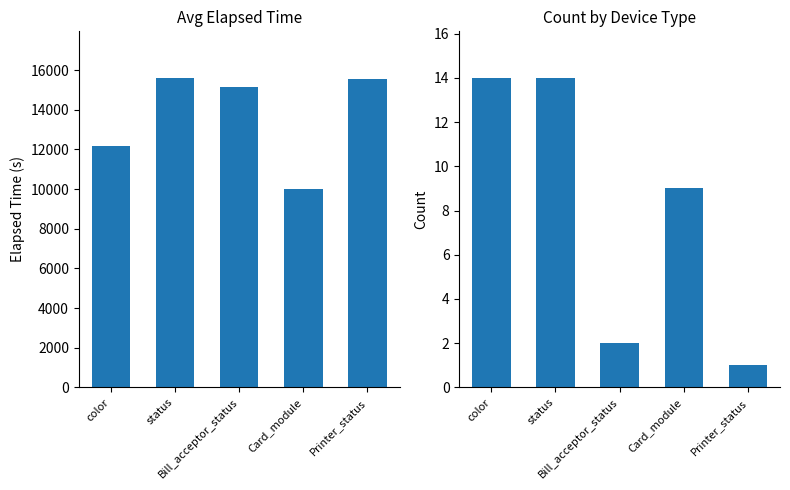

What is the spread (max minus min) of values at color?

12150